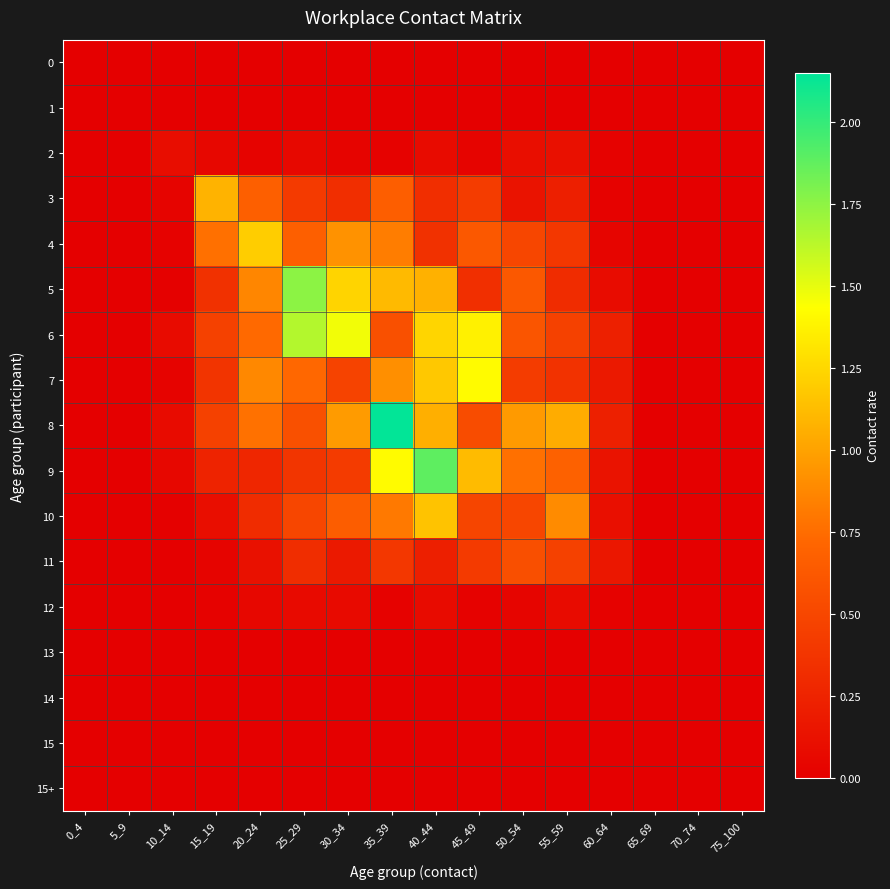

What is the spread (max minus min) of values at 35_39?

2.1